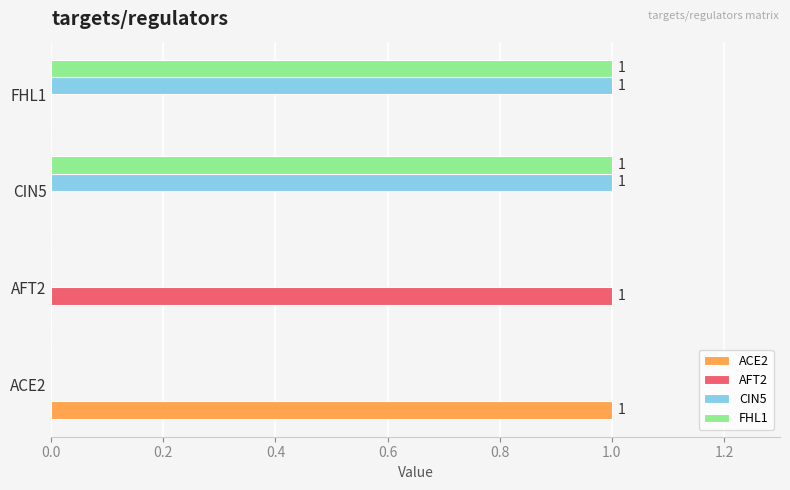

Is the value of CIN5 at FHL1 greater than the value of ACE2 at FHL1?

Yes